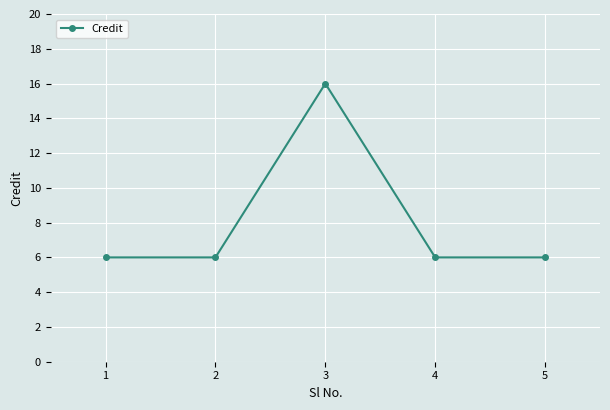

Where is the first local maximum?

3